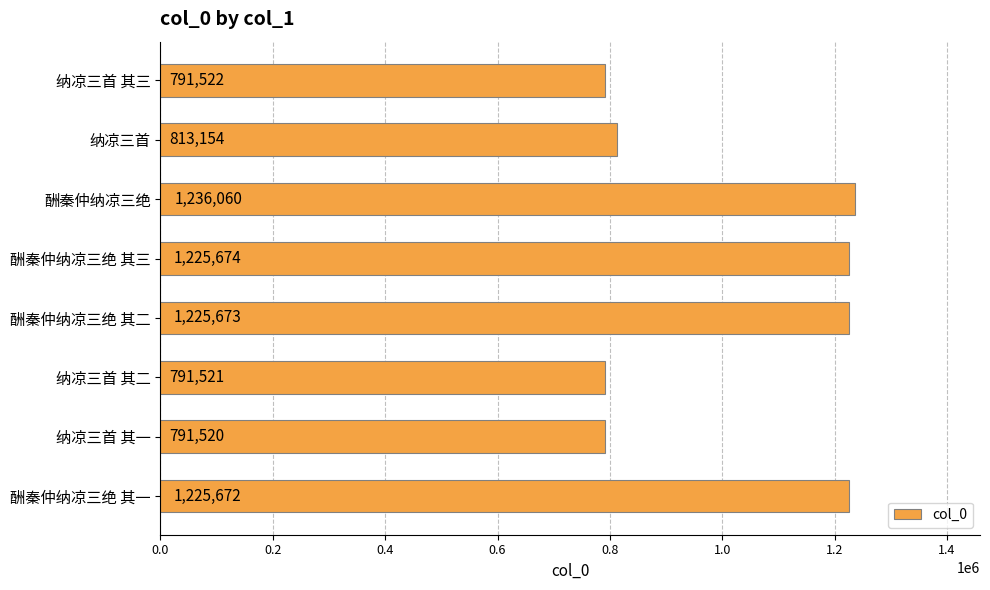

How many series are shown in this chart?

1